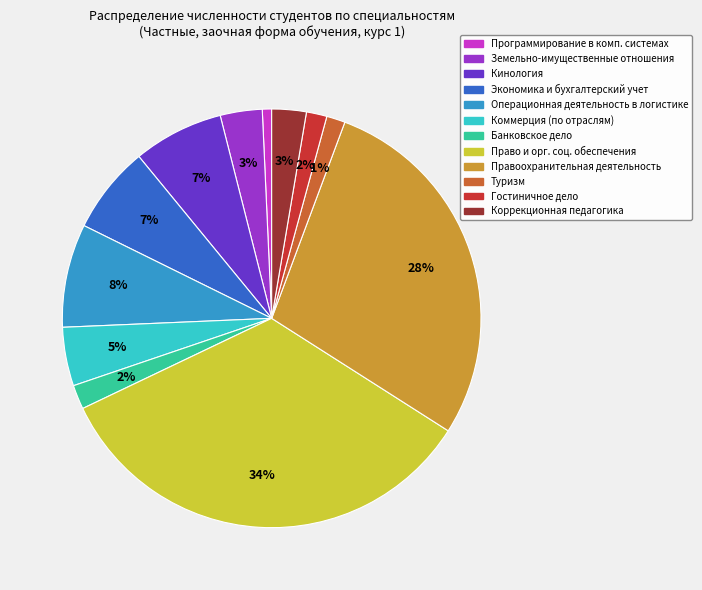

Does any single category account for the majority?

No